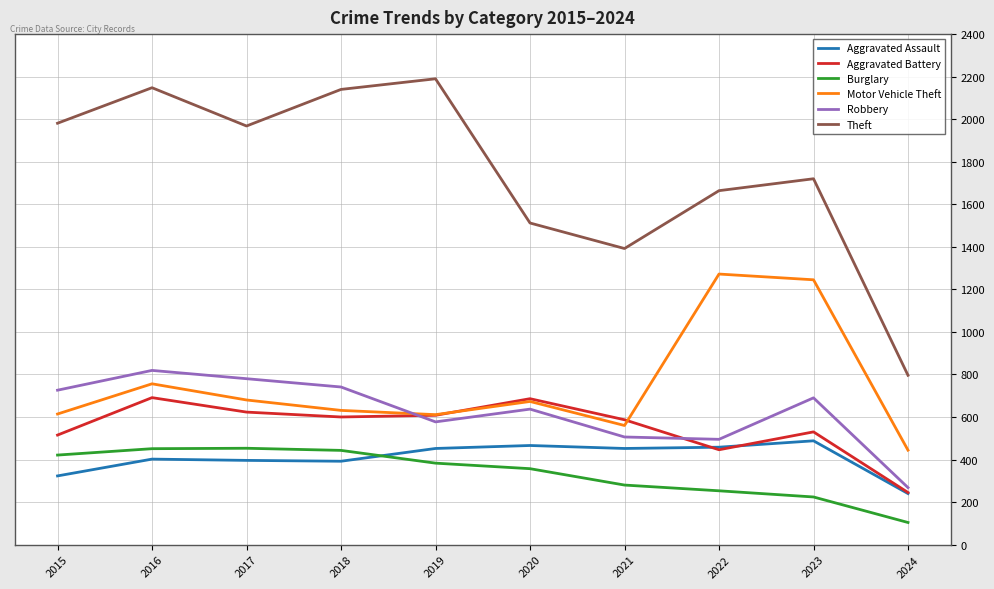

How many values in the Burglary series are below 383?

5